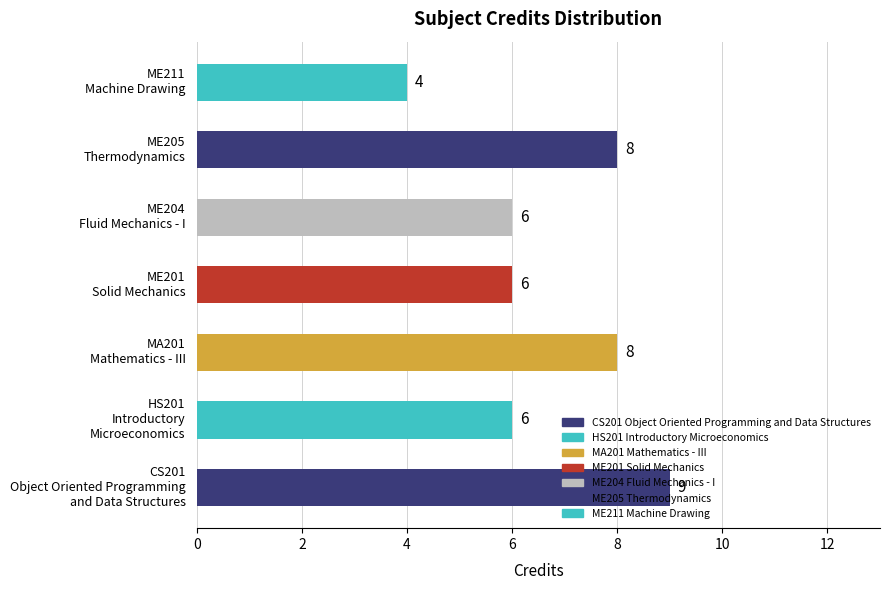

Are the bars horizontal?

Yes